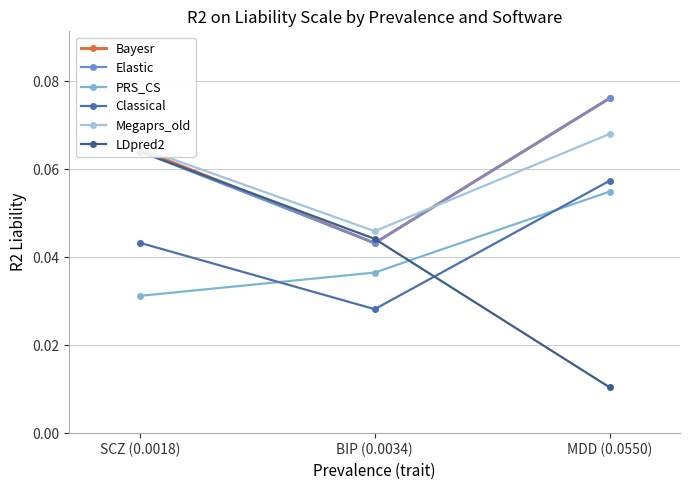

How many distinct data groups are displayed?

6